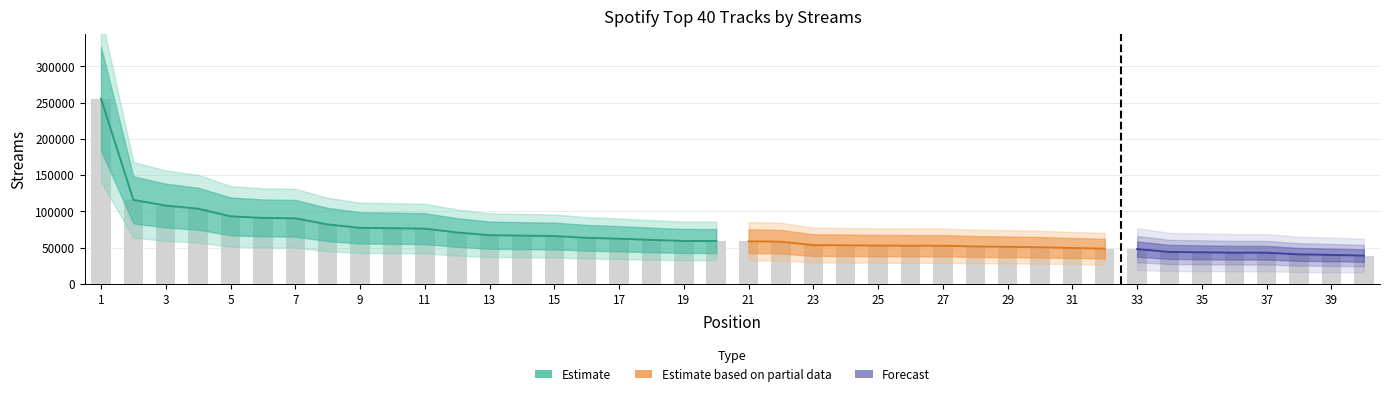

What is the sum of all values?

2713335